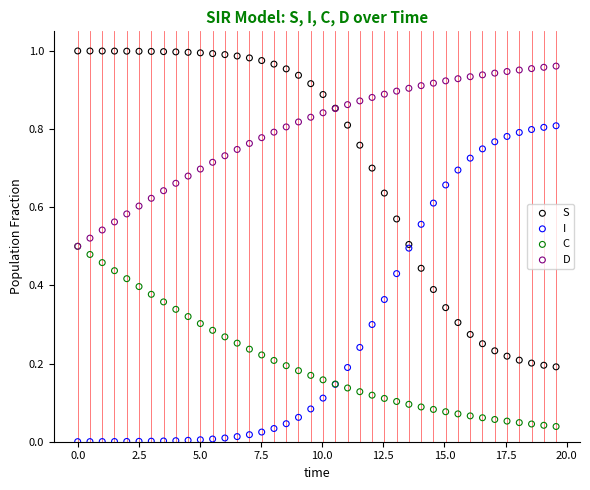

Which series contains the lowest Y value?

I